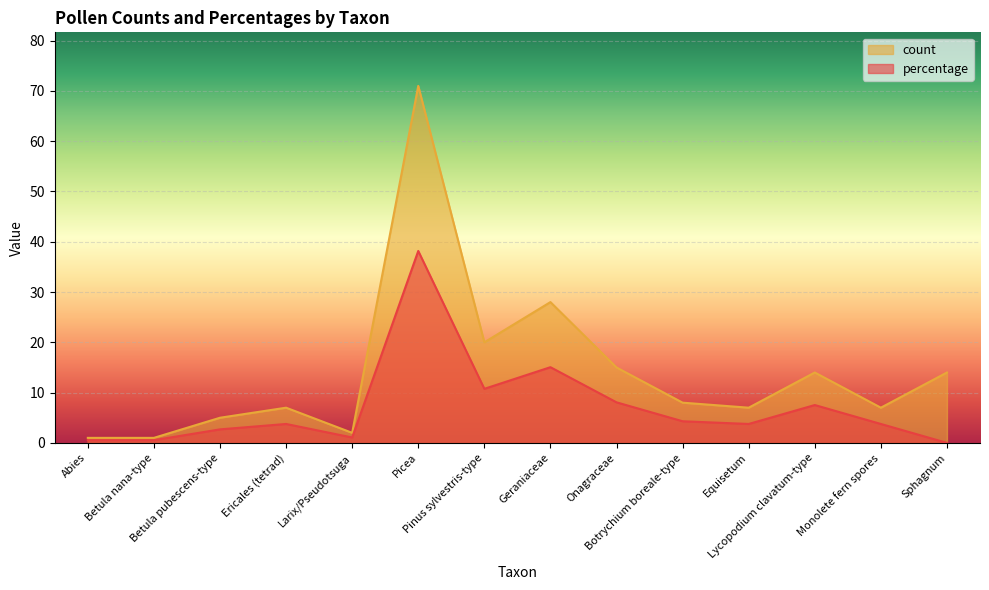

True or false: percentage and count intersect in this chart.

False